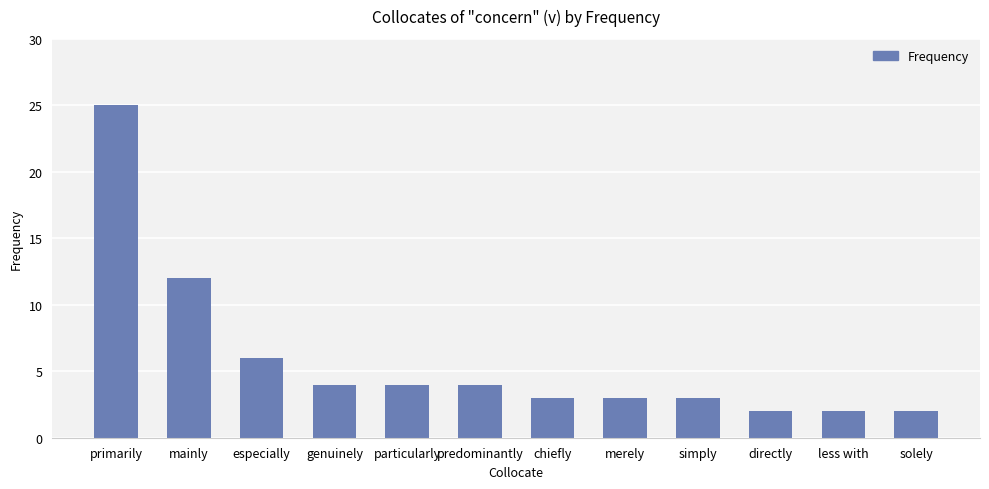

The chart shows a value of 6 at especially. True or false?

True